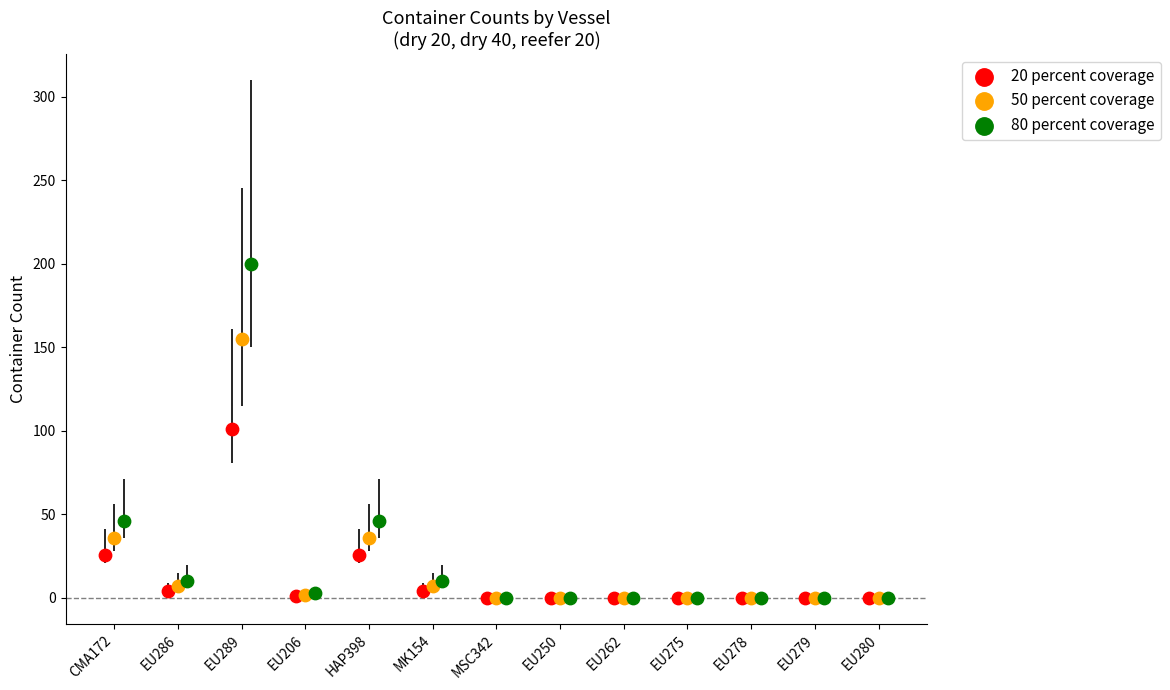

Which series has the widest spread of Y values?

80 percent coverage